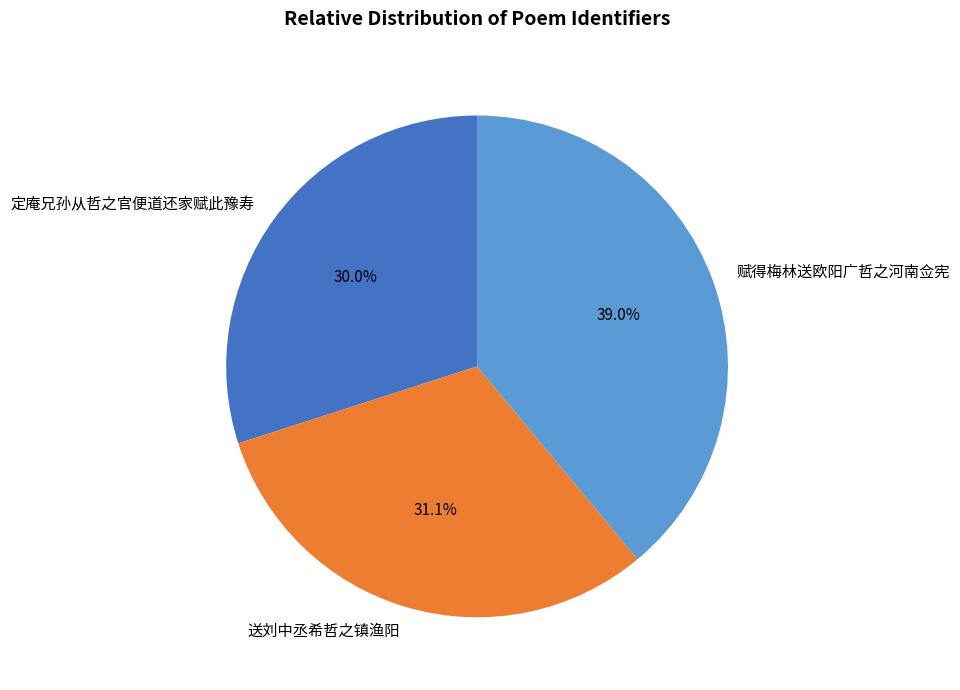

What percentage is the 送刘中丞希哲之镇渔阳 slice, to the nearest percent?

31%